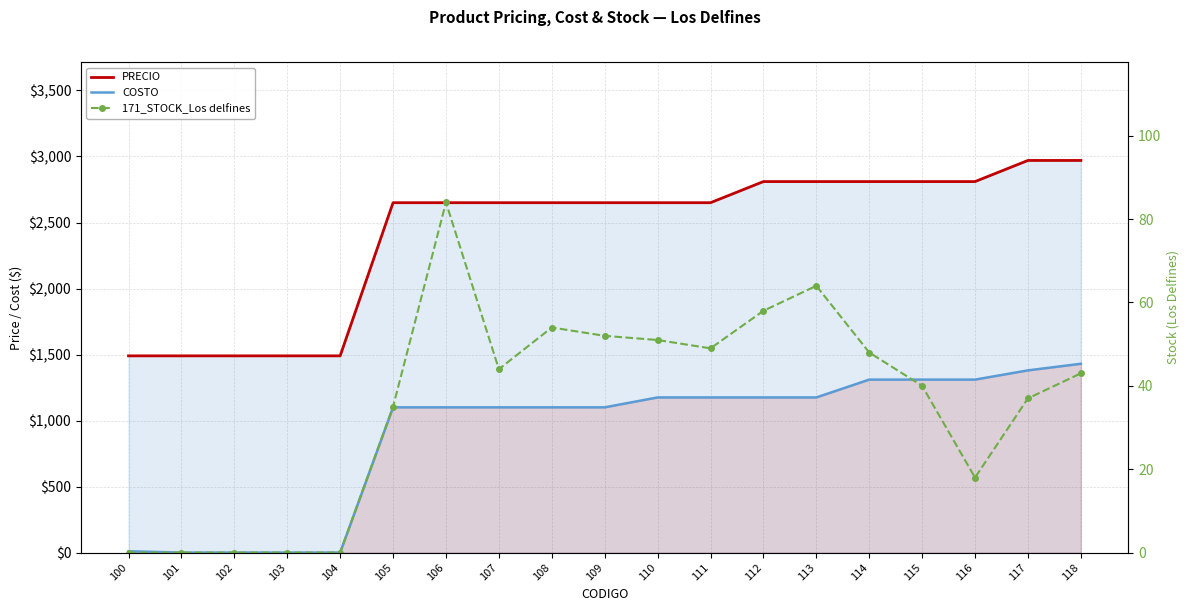

The value of 171_STOCK_Los delfines at 115 is 21. True or false?

False